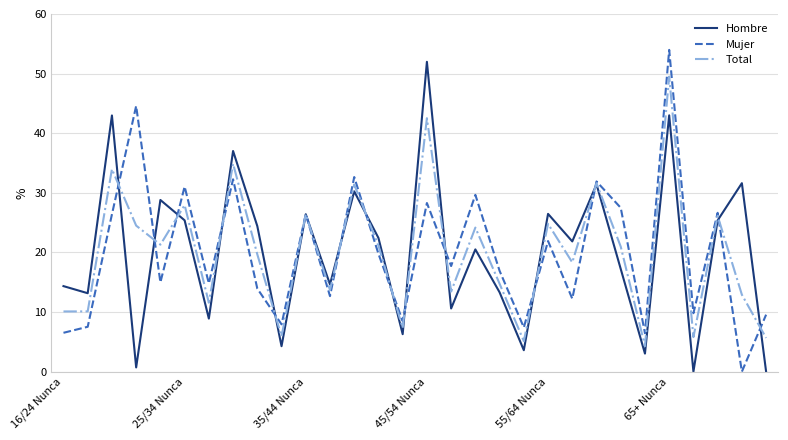

What is the greatest value displayed?

54.0